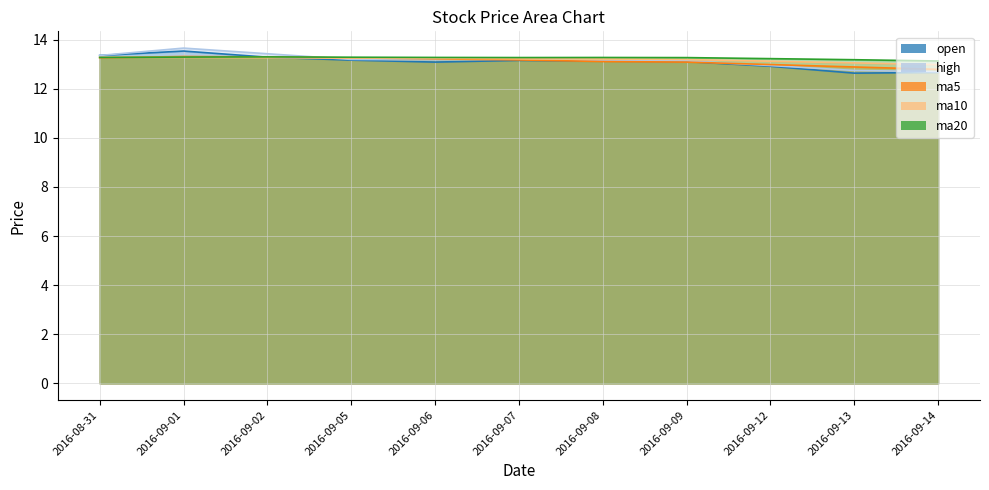

Where do ma5 and high first cross each other?

2016-09-02 and 2016-09-05